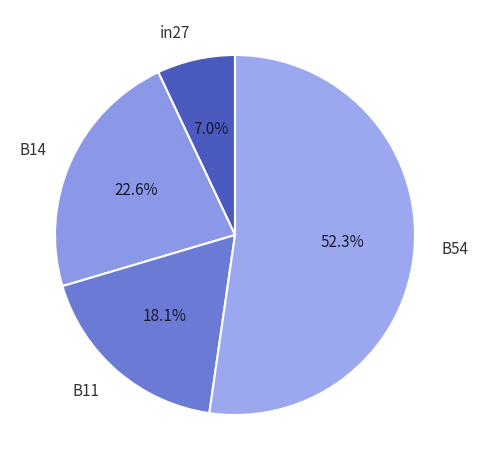

What is the largest slice in the pie chart?

B54